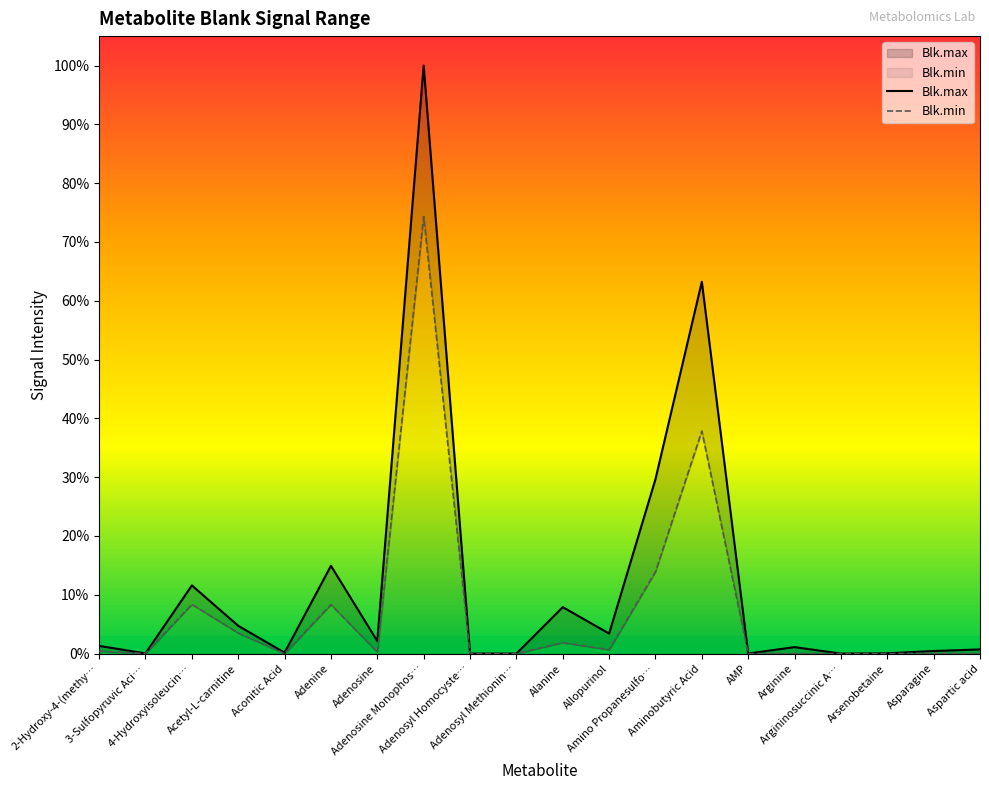

Which series has the largest total across all categories?

Blk.max